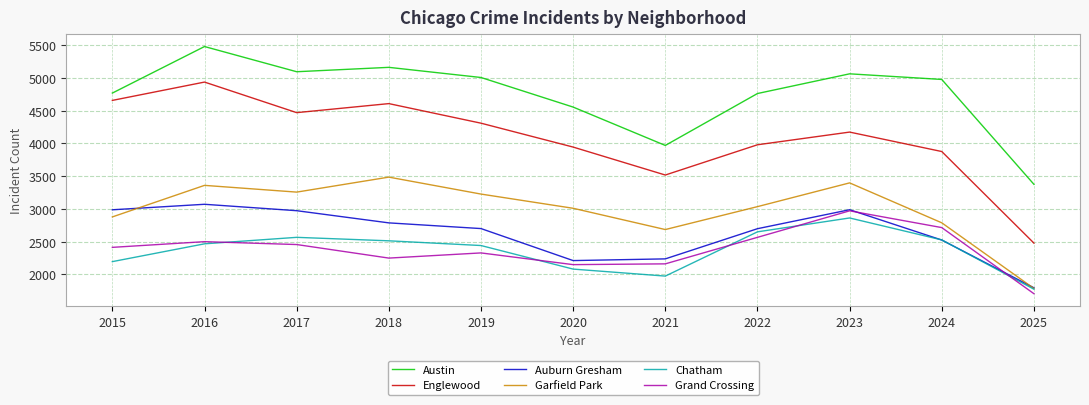

Which series has the largest total across all categories?

Austin